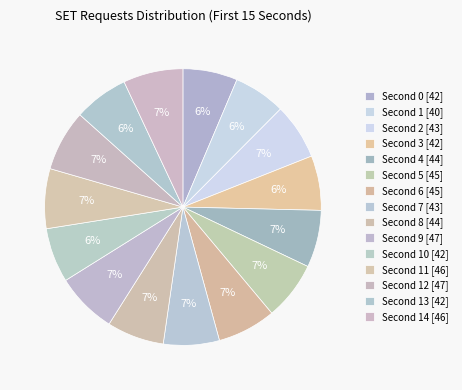

Is there any slice that represents more than half of the pie?

No